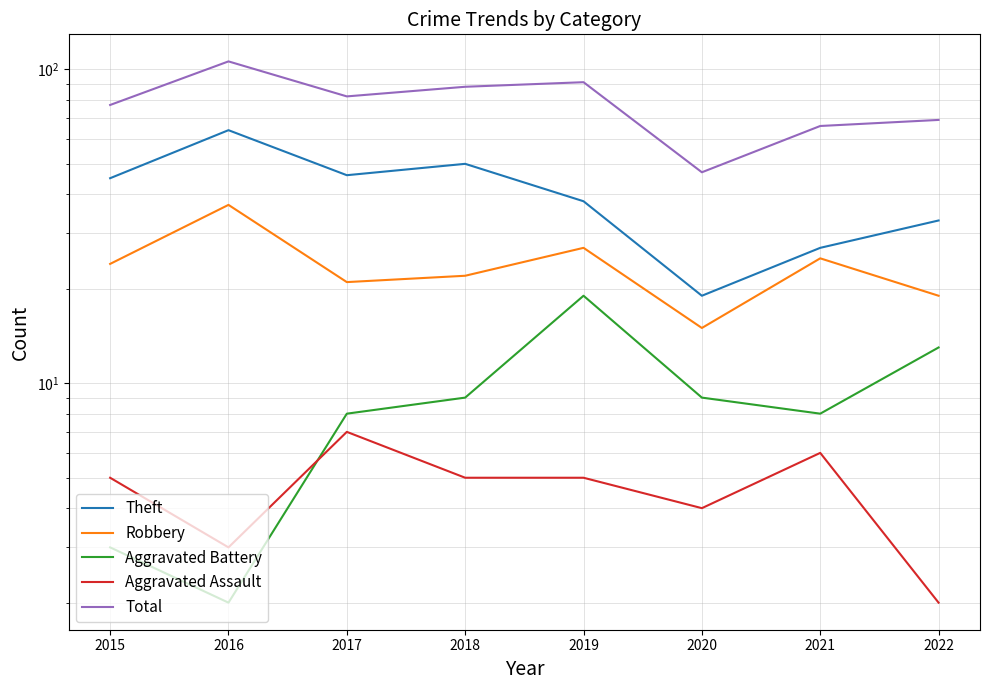

List the series in order of their peak value, highest first.

Total, Theft, Robbery, Aggravated Battery, Aggravated Assault